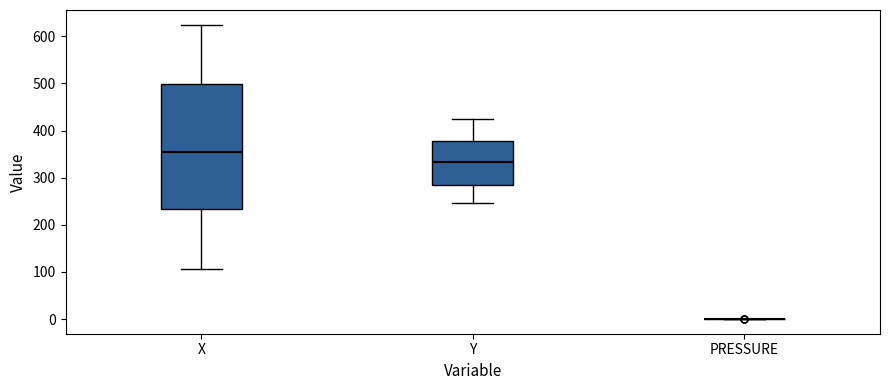

Reading left to right, transcribe this box plot: for each box, give where its median line is, the range the box spans, and where its two whiskers end, as read against the y-axis. The values are not printed on the chart, so give them approximately, as read against the axis.

X: median 350, box 230 to 500, whiskers 110 to 620
Y: median 330, box 280 to 380, whiskers 250 to 420
PRESSURE: box collapsed to a line at 0, whiskers 0 to 0